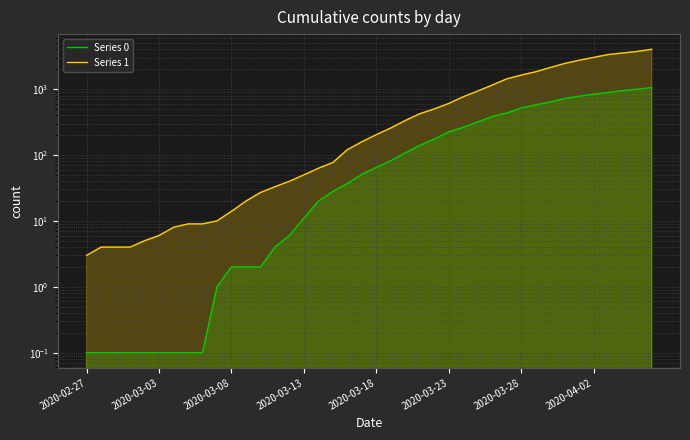

The Series 0 series shows 2.0 at 12. True or false?

True